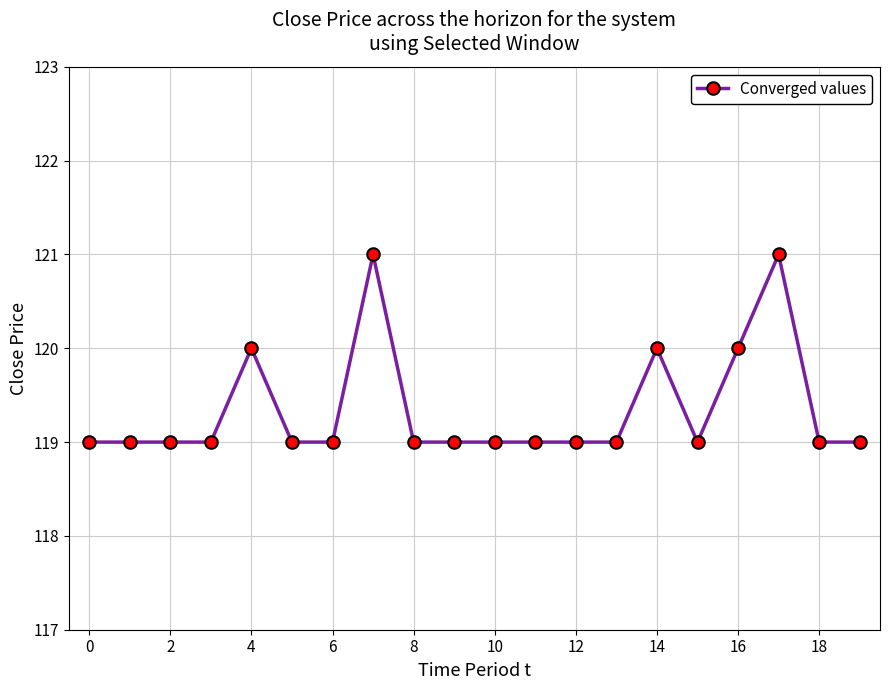

What is the smallest value displayed?

119